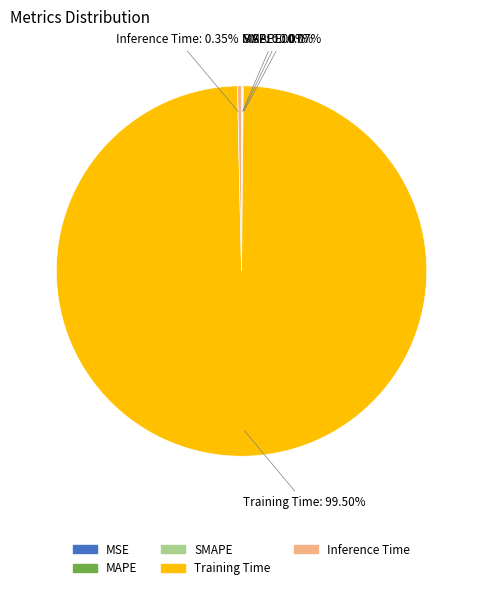

True or false: Training Time accounts for 89% of the total.

False